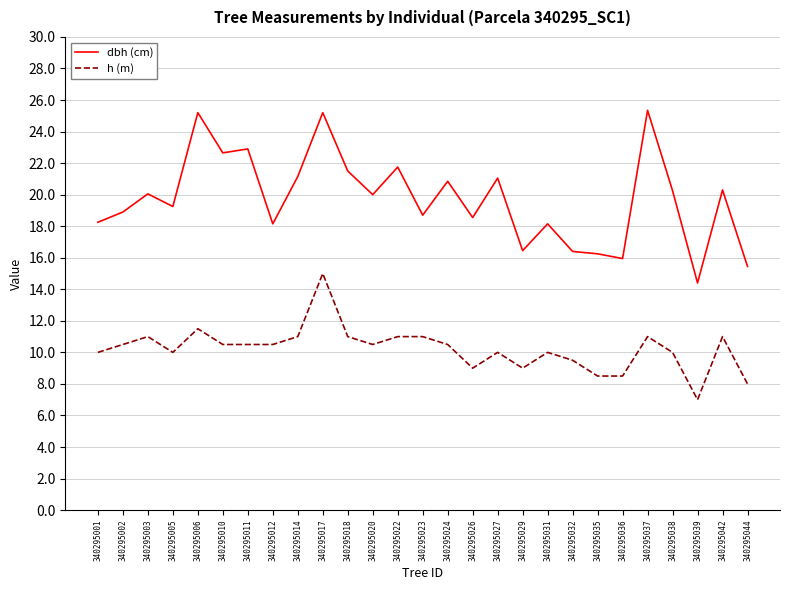

True or false: h (m) and dbh (cm) intersect in this chart.

False